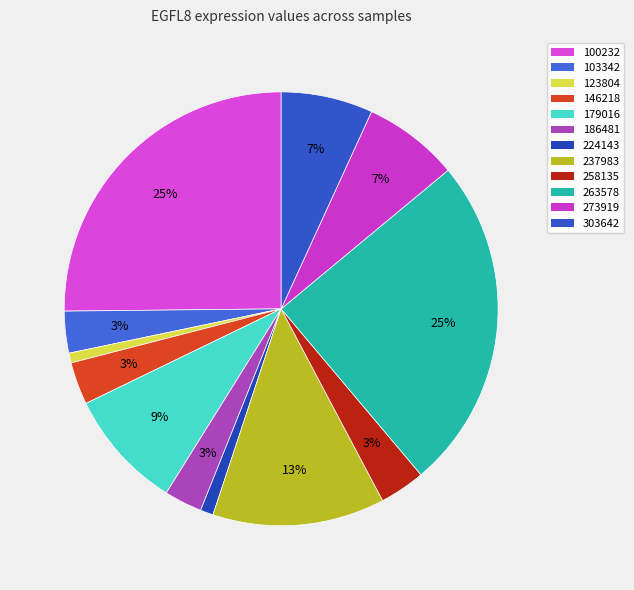

Which slice is the smallest?

123804